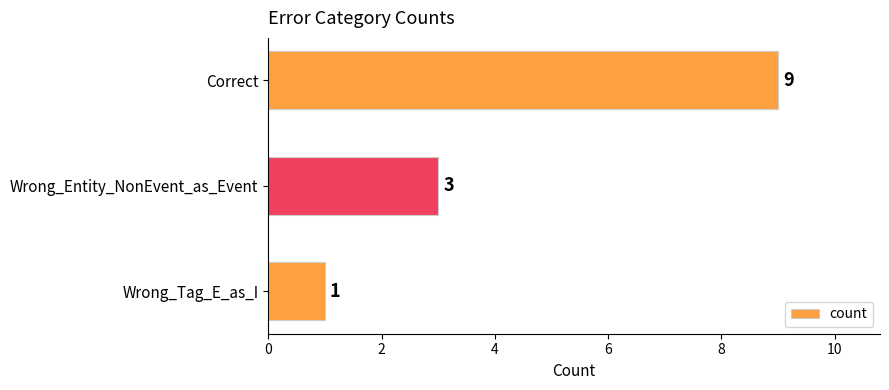

The value at Wrong_Entity_NonEvent_as_Event is 3. True or false?

True